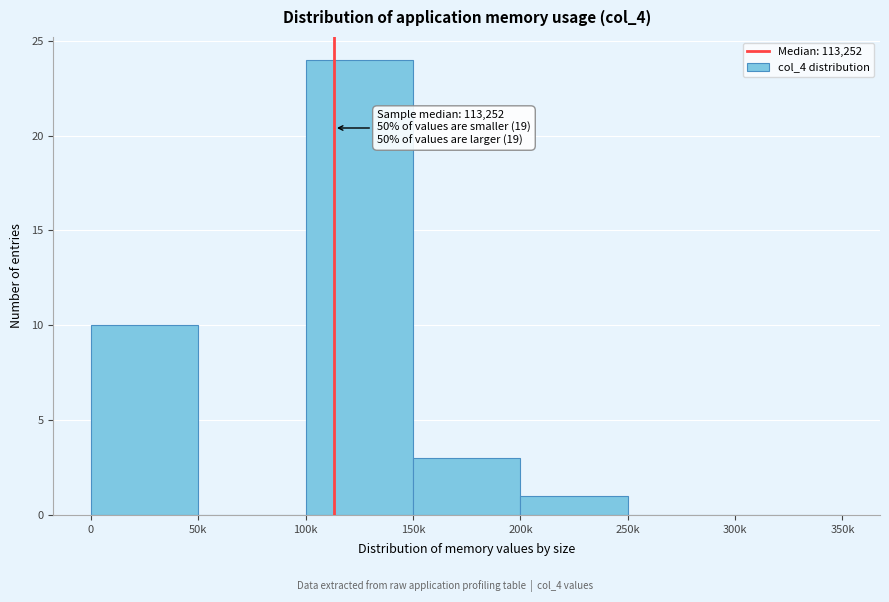

Reading right to left, list all the values displayed in this chart.

300k=0	250k=0	200k=1	150k=3	100k=24	50k=0	0=10